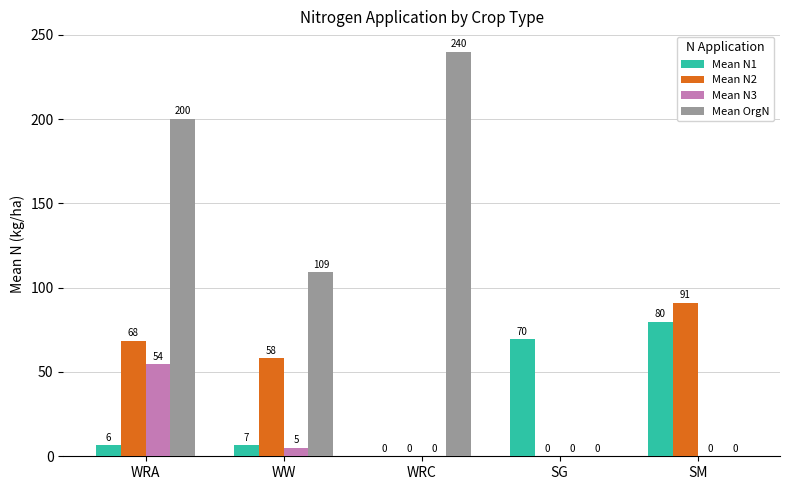

Which series has the largest range (max minus min)?

Mean OrgN